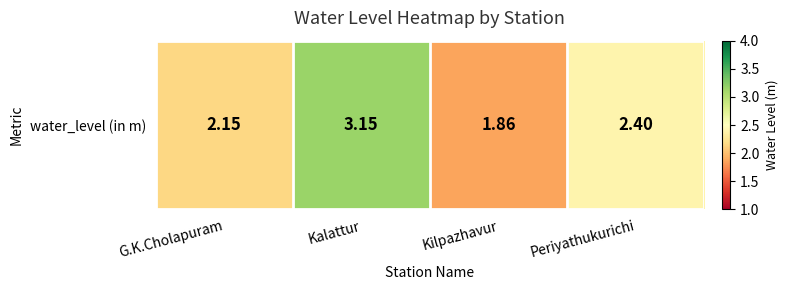

Which label corresponds to the largest value in the chart?

Kalattur